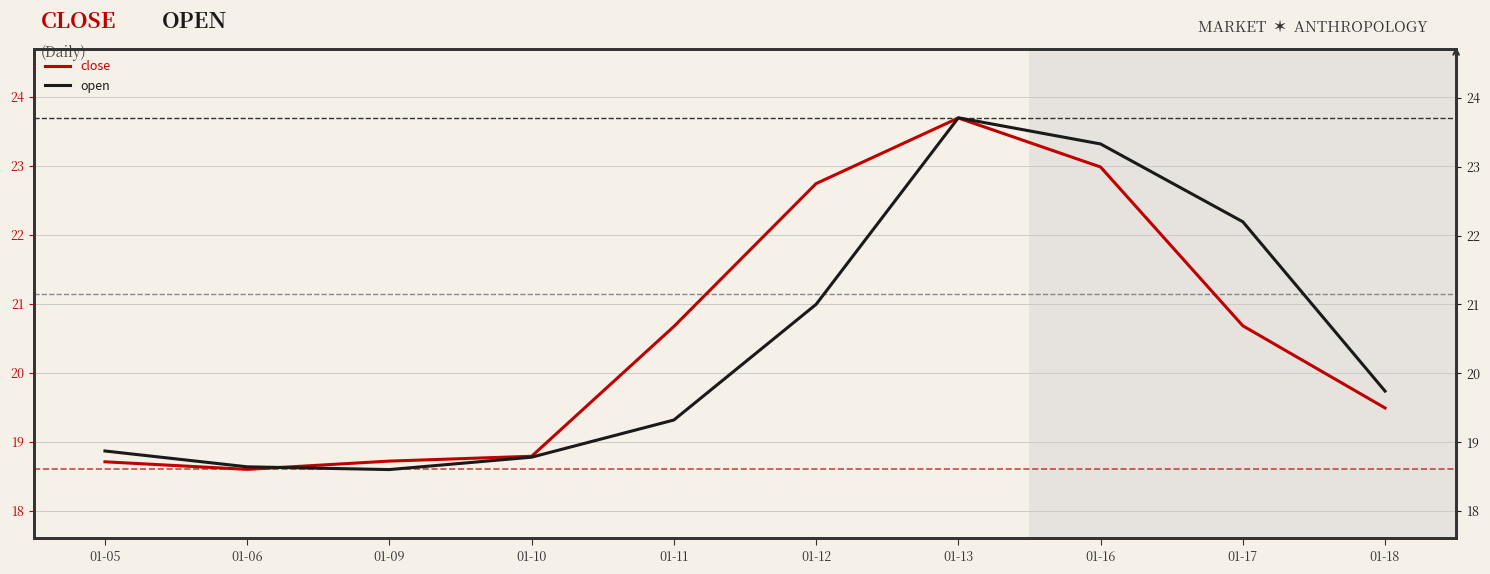

How many values in the open series are below 19?

4